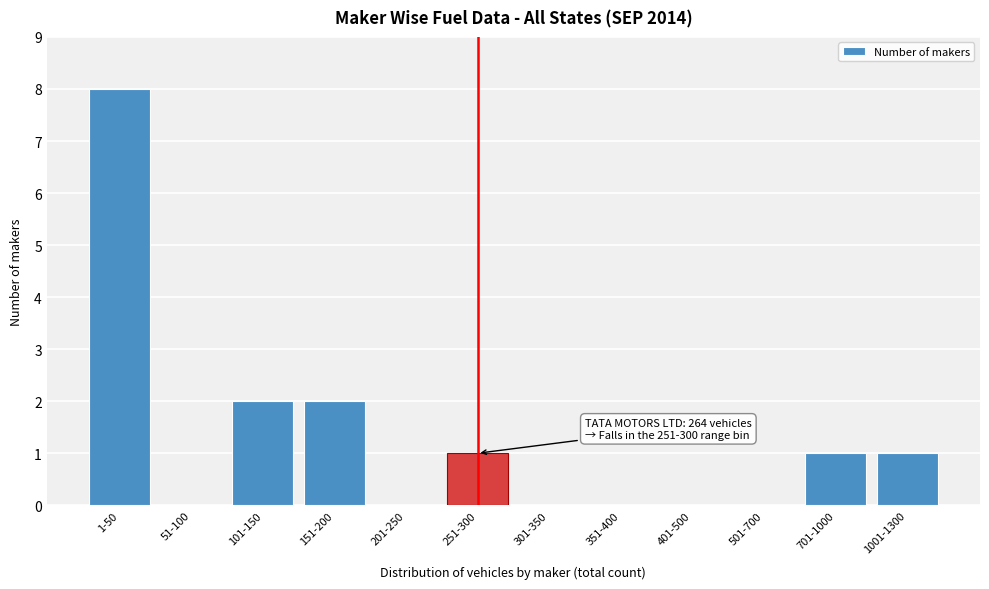

Reading right to left, transcribe all the data shown in this chart.

1001-1300=1	701-1000=1	501-700=0	401-500=0	351-400=0	301-350=0	251-300=1	201-250=0	151-200=2	101-150=2	51-100=0	1-50=8